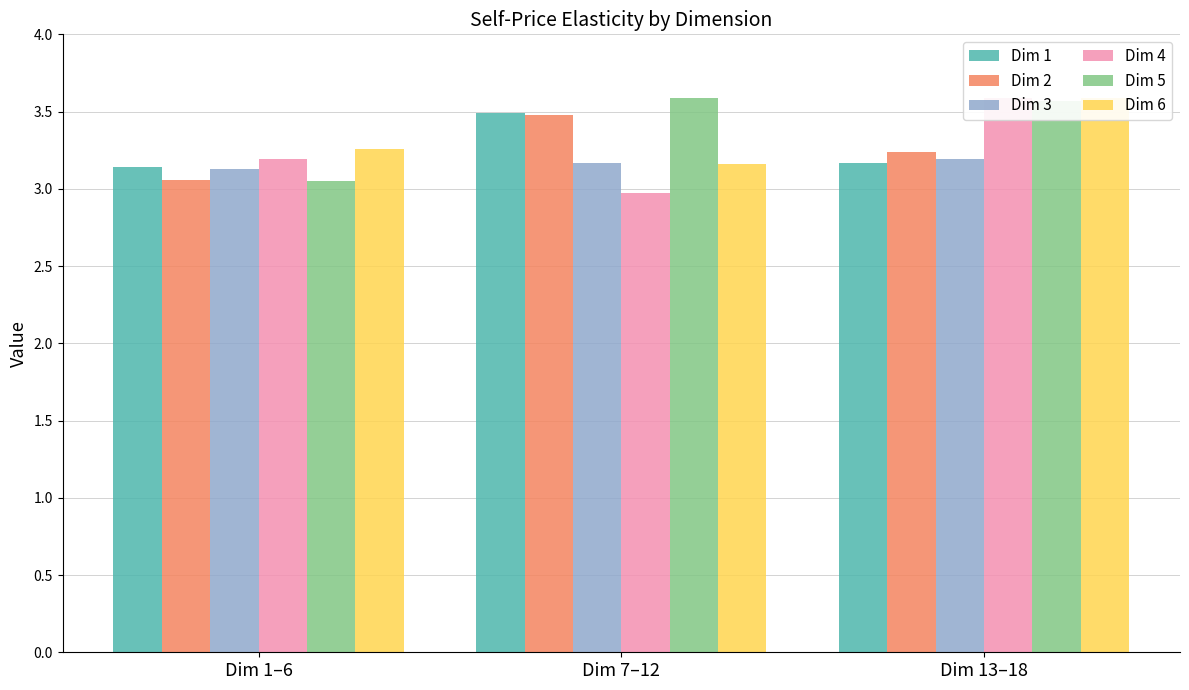

What is the sum of all Dim 3 values?

9.5